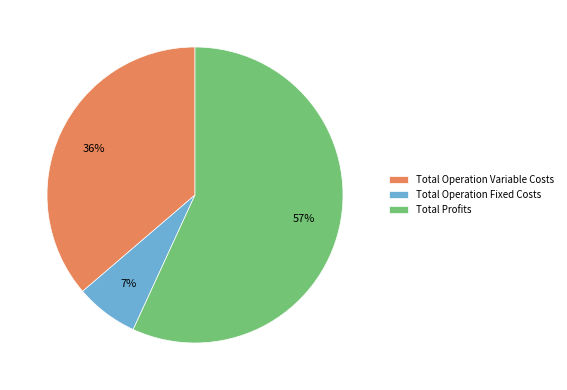

What percentage is the Total Operation Fixed Costs slice, to the nearest percent?

7%